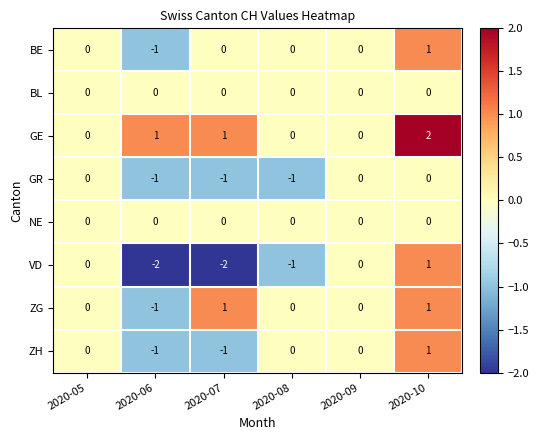

Count the number of categories in the chart.

6